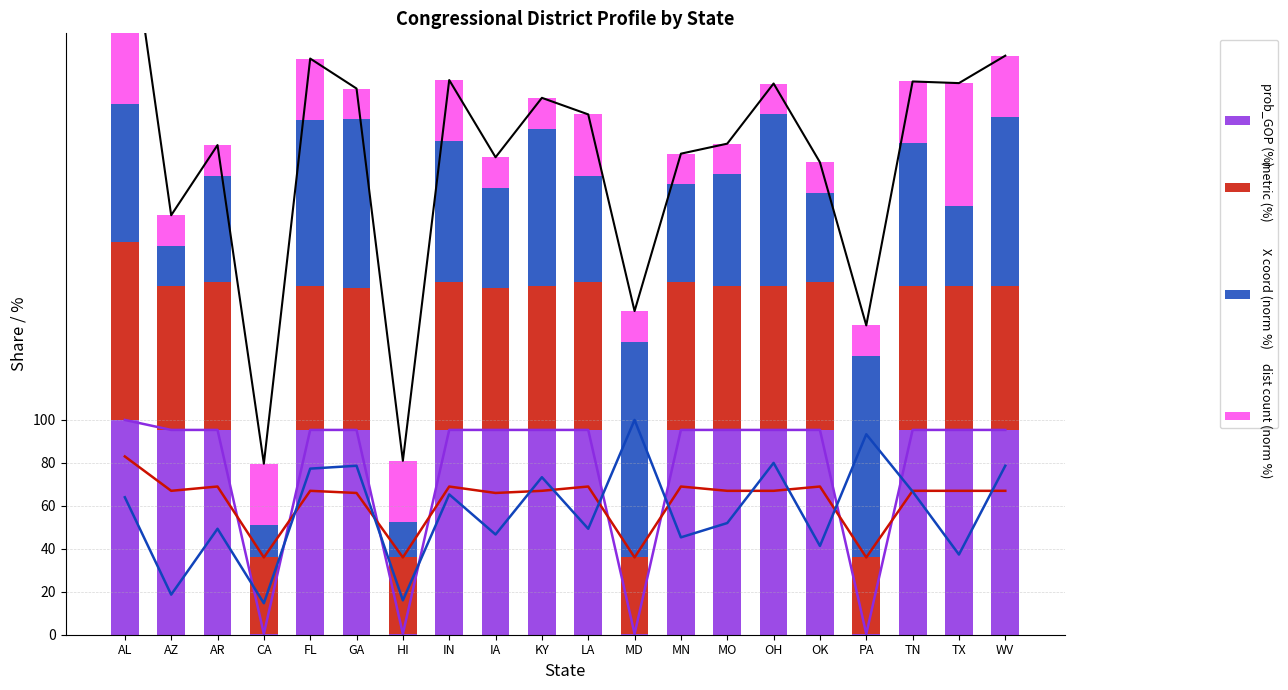

What is the label of the 19th bar from the right?

AZ